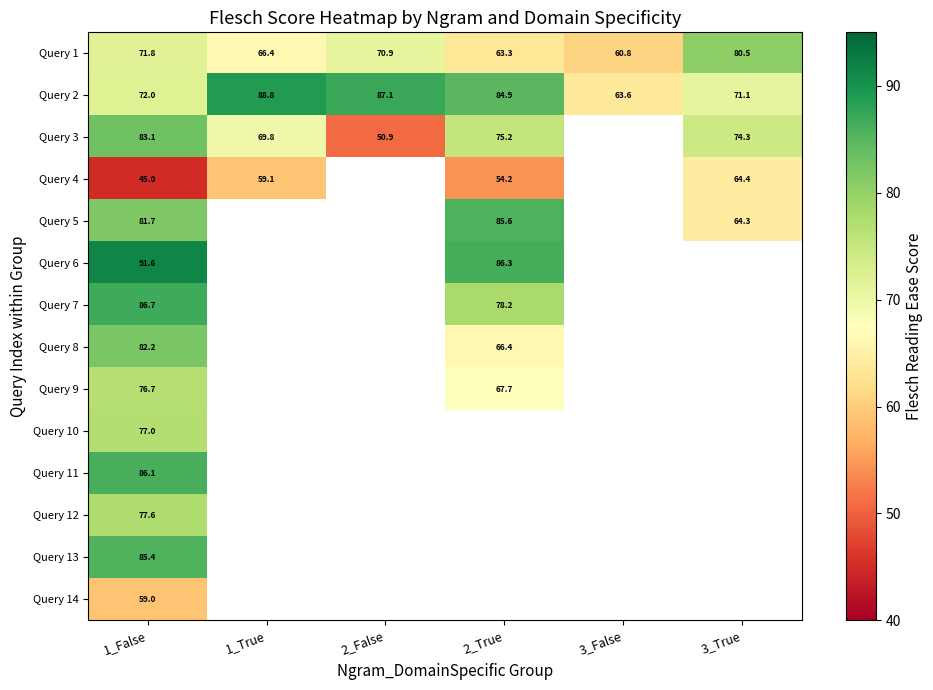

List the series in order of their peak value, lowest first.

Query 14, Query 4, Query 9, Query 10, Query 12, Query 1, Query 8, Query 3, Query 13, Query 5, Query 11, Query 7, Query 2, Query 6